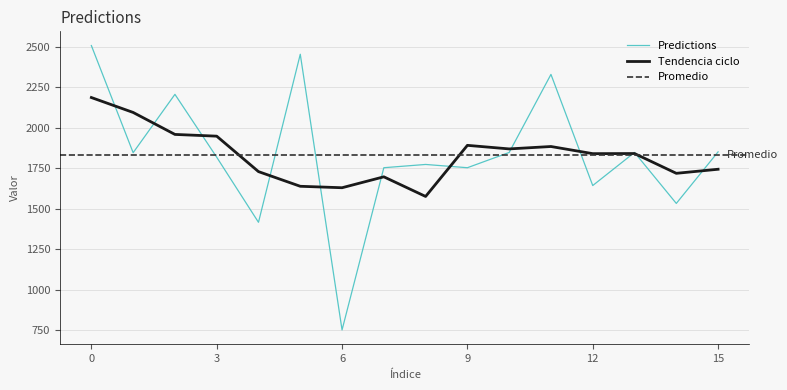

Reading left to right, what are all the values shown in this chart?

2507.9	1846.1	2206.5	1818.2	1416.1	2454.2	751.3	1753.3	1773.4	1753.3	1847.6	2329.7	1643.2	1847.6	1532.8	1851.2